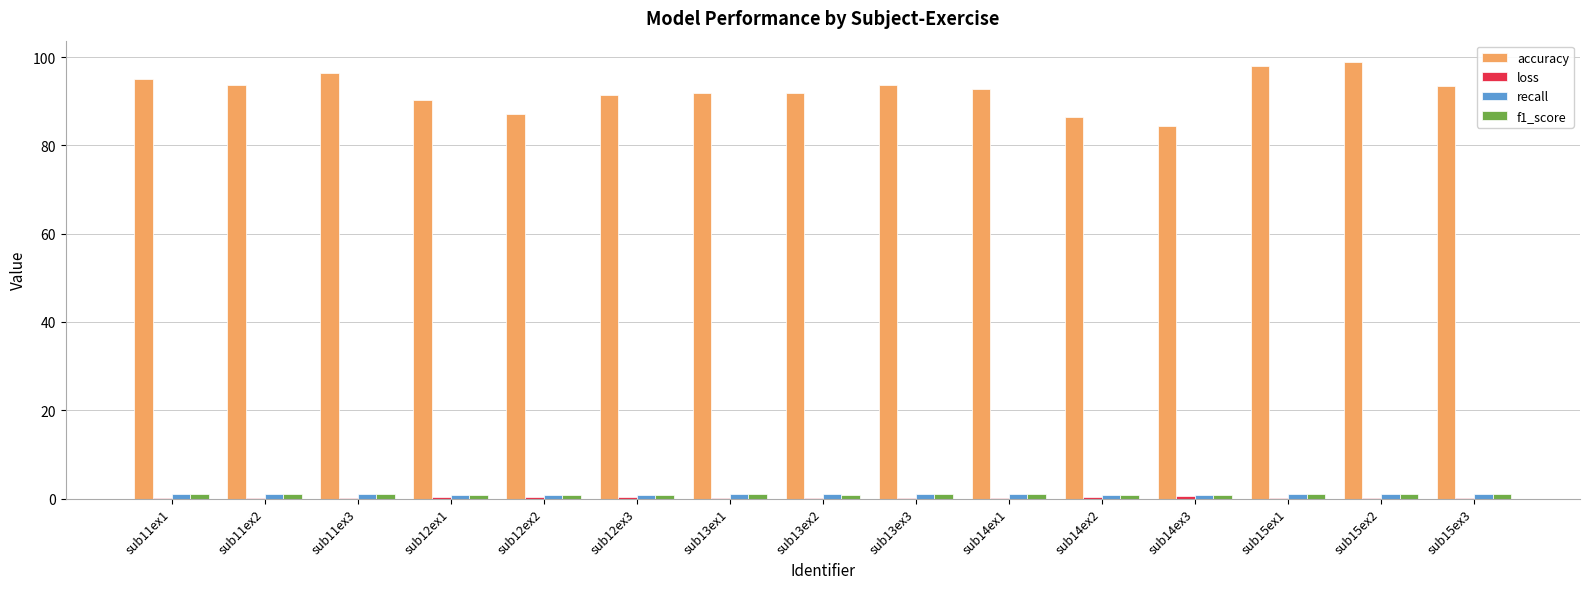

Between sub12ex2 and sub15ex2, which series saw the biggest shift?

accuracy